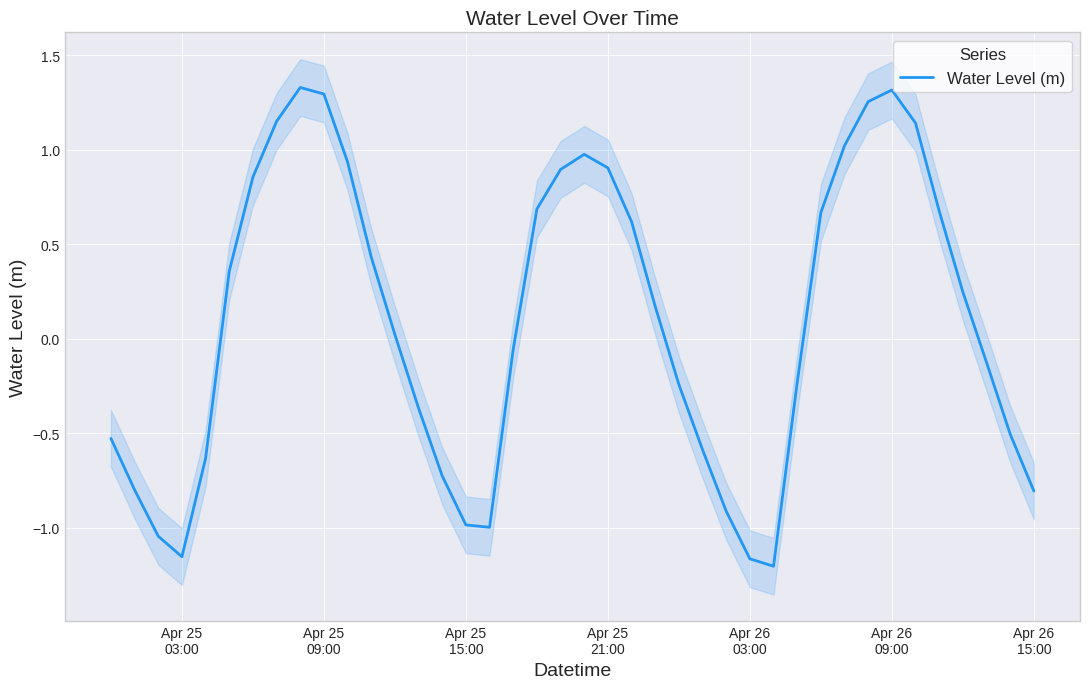

What is the difference between the maximum and minimum values?

2.5